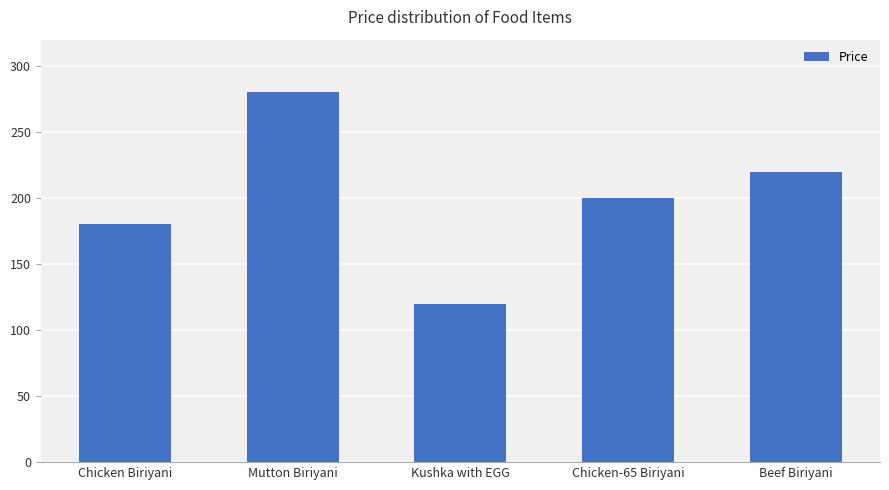

Which label corresponds to the largest value in the chart?

Mutton Biriyani